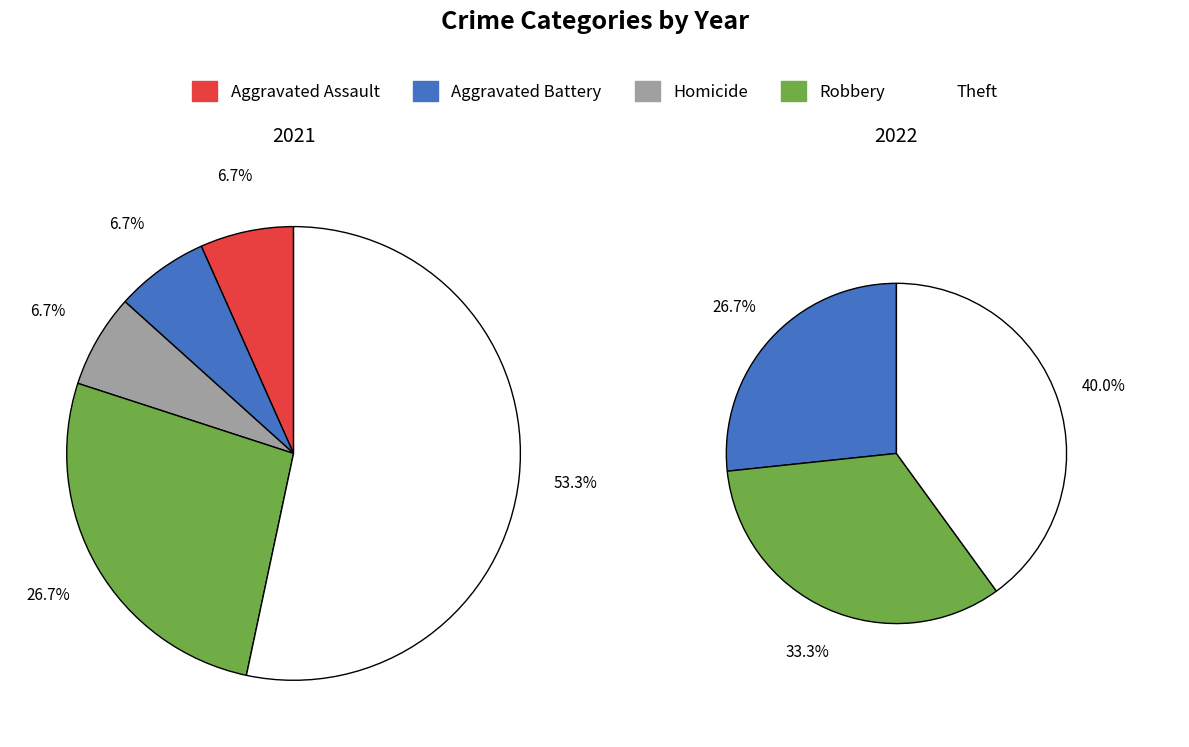

True or false: values_2021 accounts for 1% of the total.

False